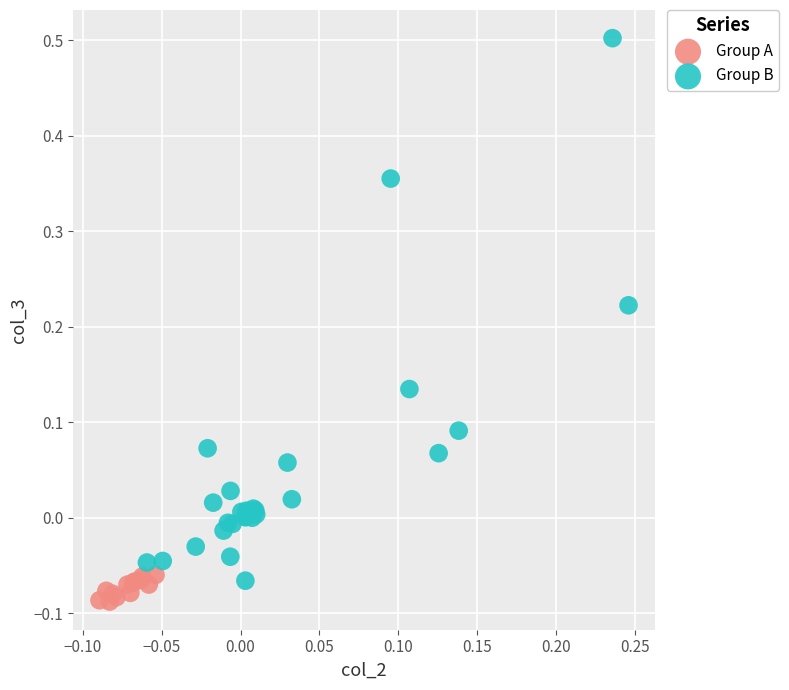

Which series has the largest Y range (max minus min)?

Group B